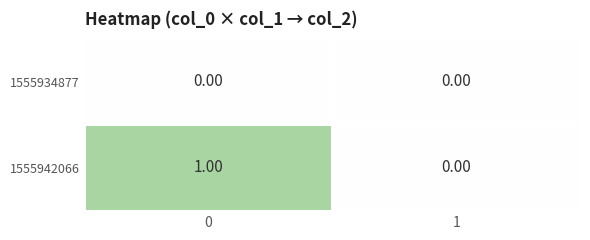

Which series has the largest total across all categories?

1555942066